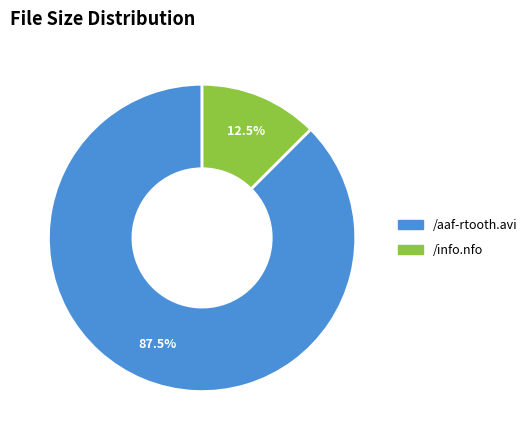

Does any single category account for the majority?

Yes